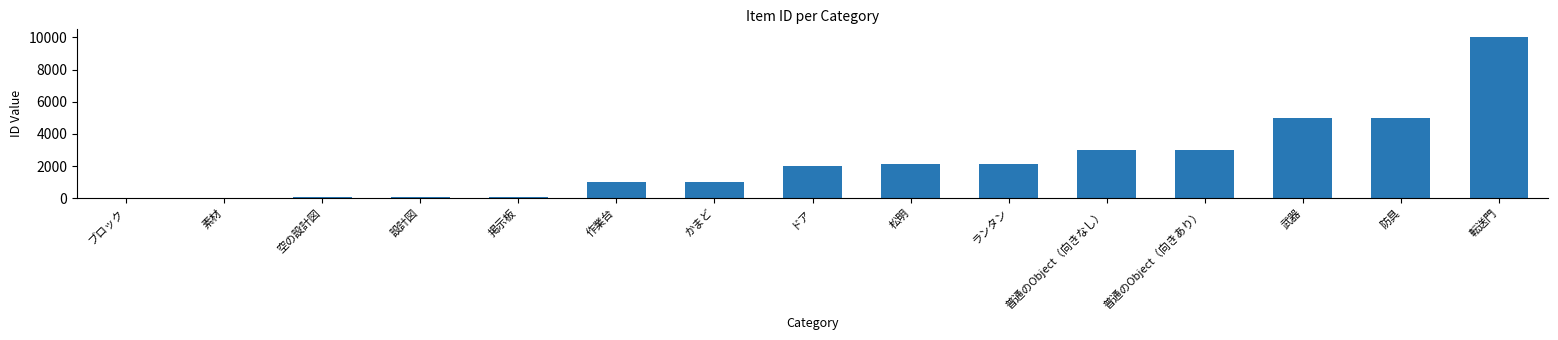

True or false: the data shows 2101 at ランタン.

True